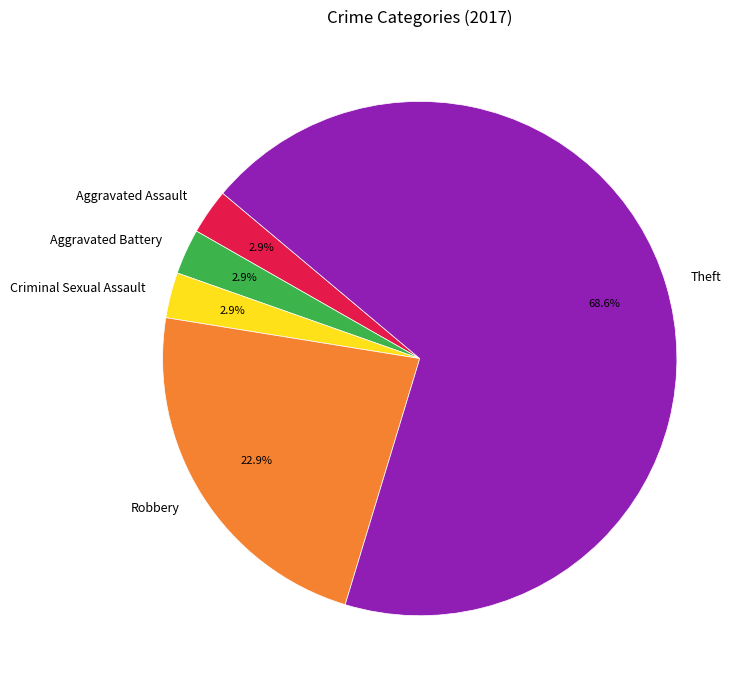

Does any single category account for the majority?

Yes